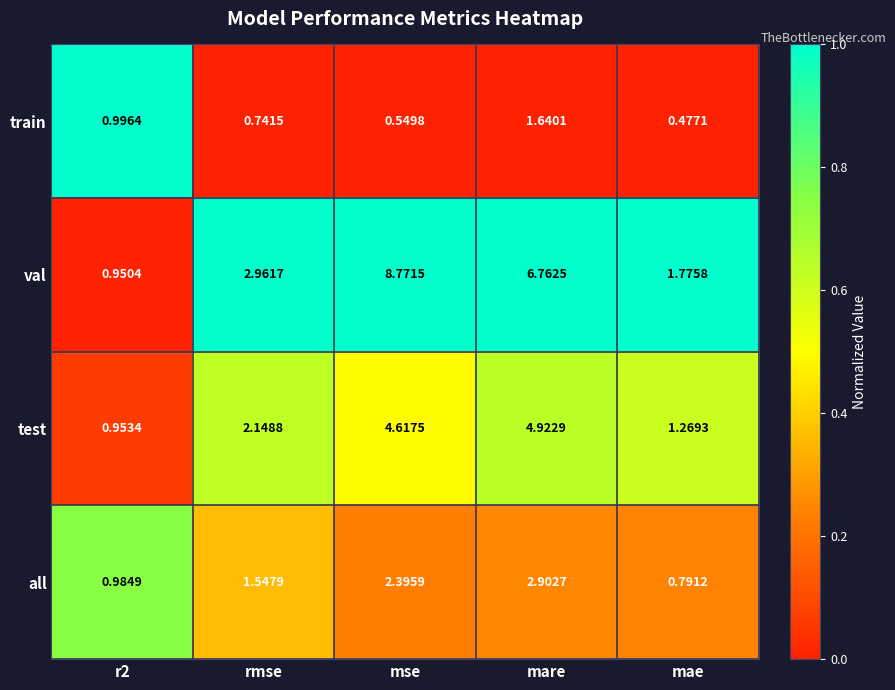

Which category has the lowest value across all series?

mae